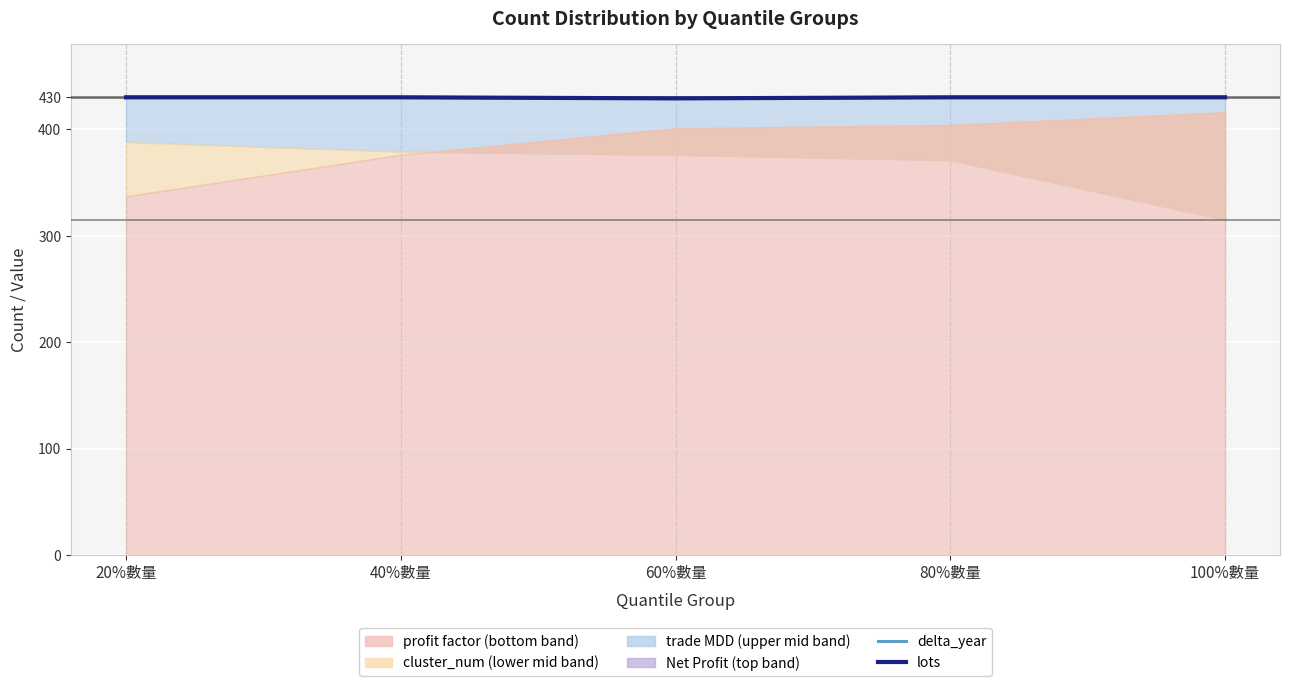

What is the value of the delta_year point at the 5th from the left?

430